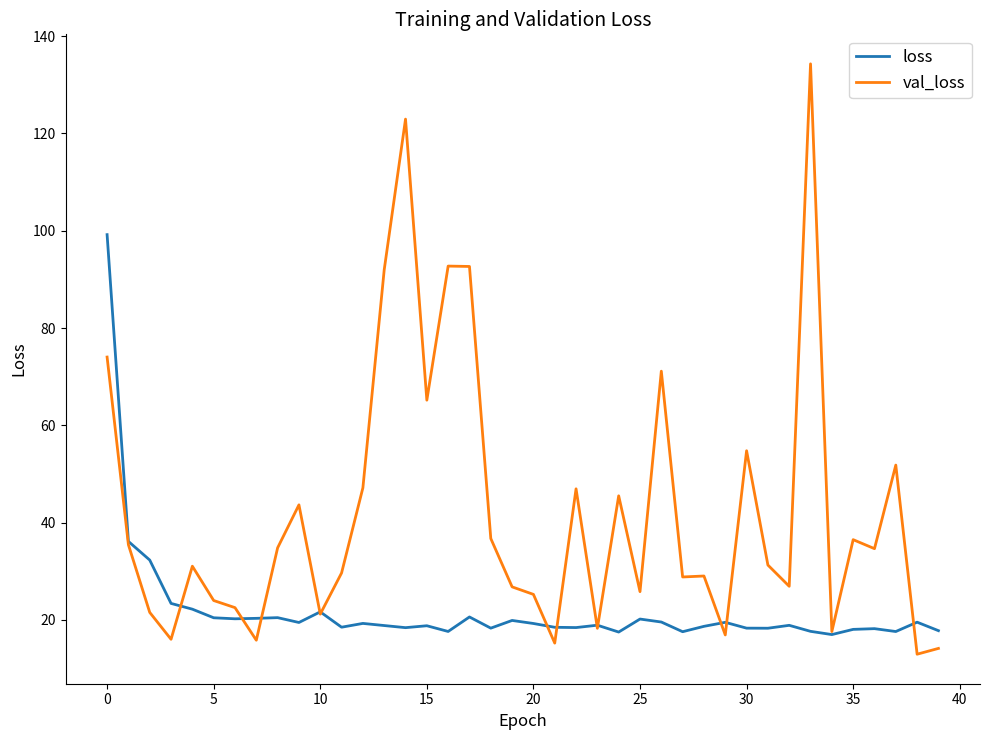

Rank the series by their maximum value, from lowest to highest.

loss, val_loss